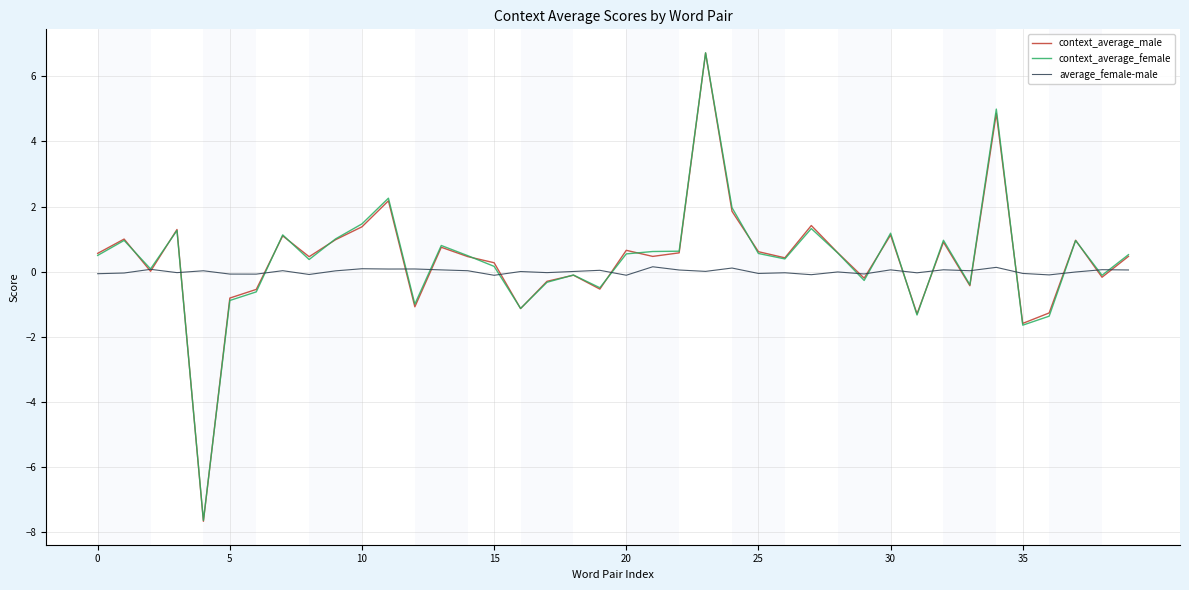

Does the chart have visible grid lines?

Yes